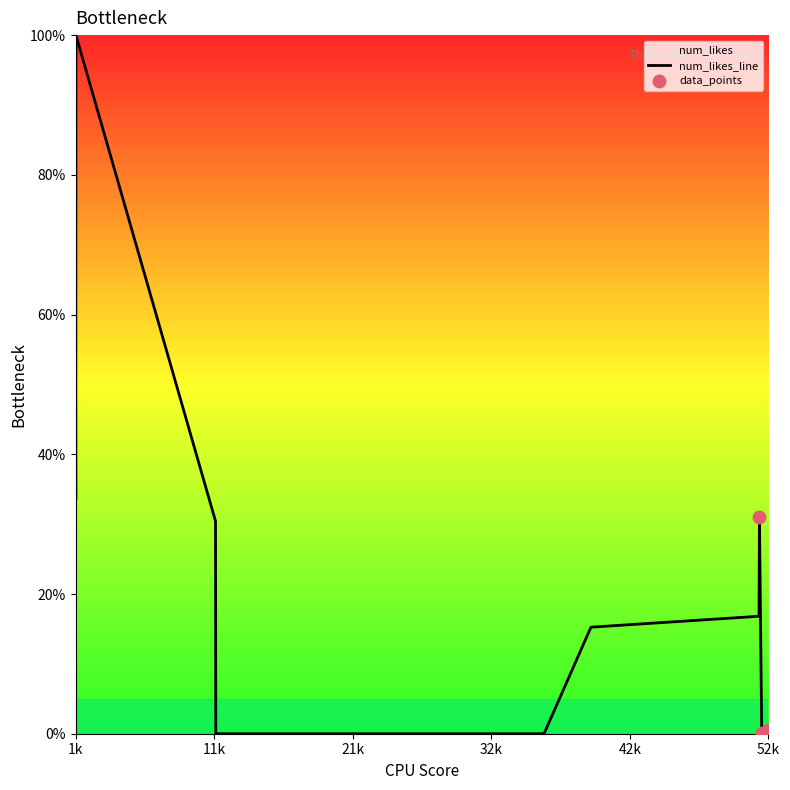

What is the change in value from 116 to 5229?

-33.5